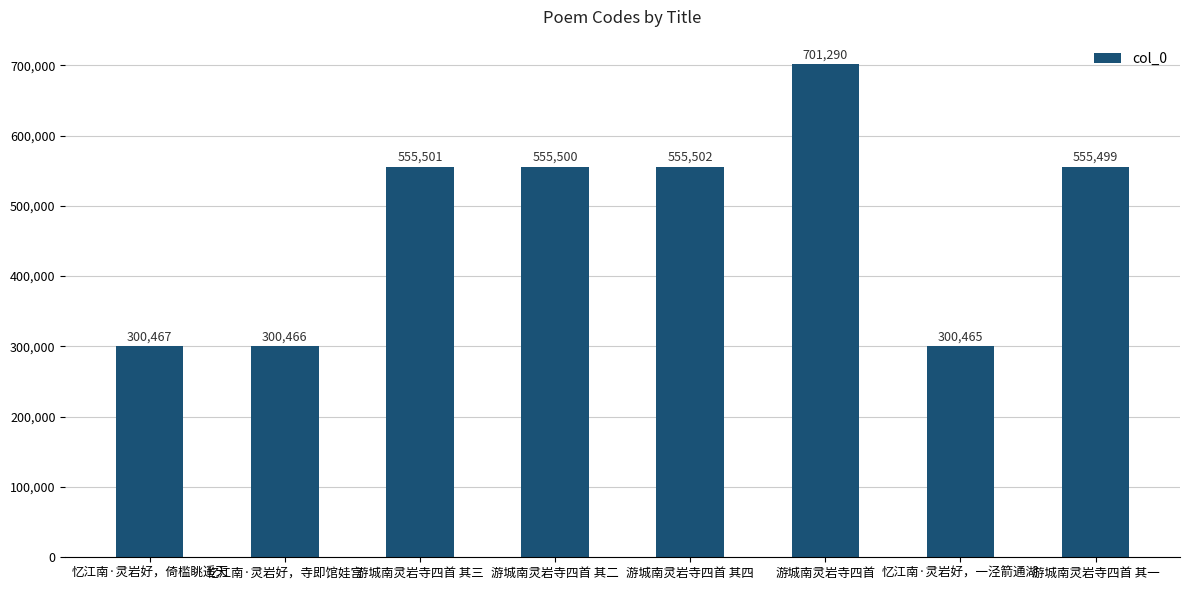

How many data points are less than 555500?

4